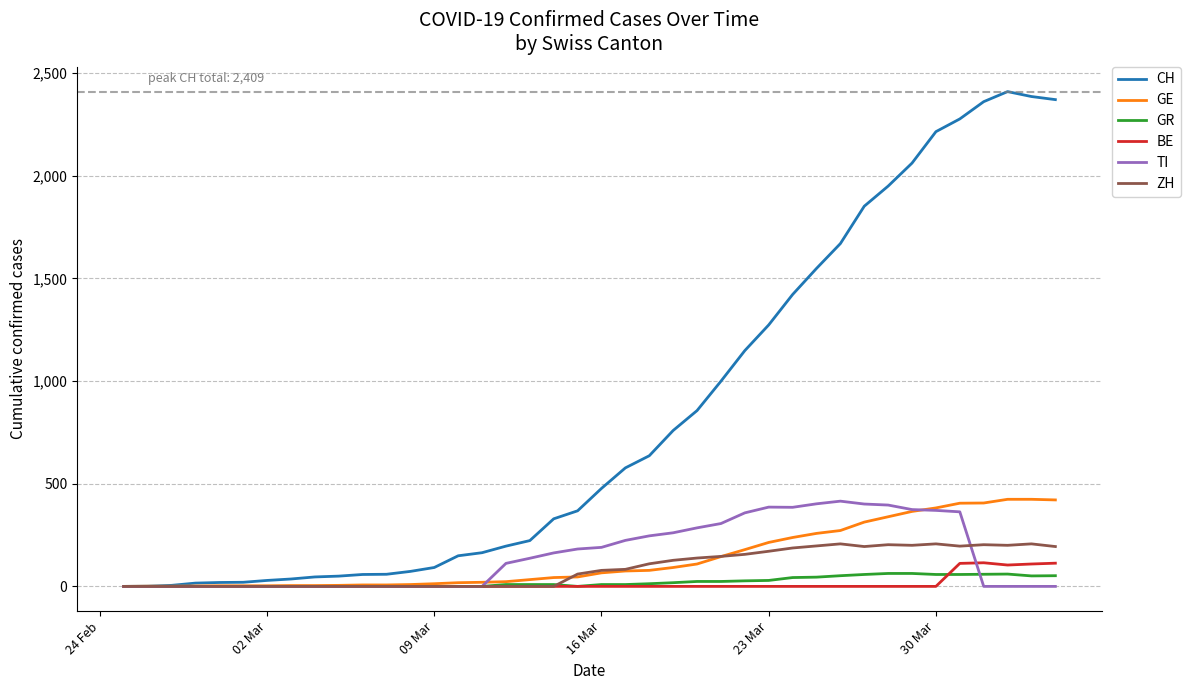

Count the number of categories in the chart.

40